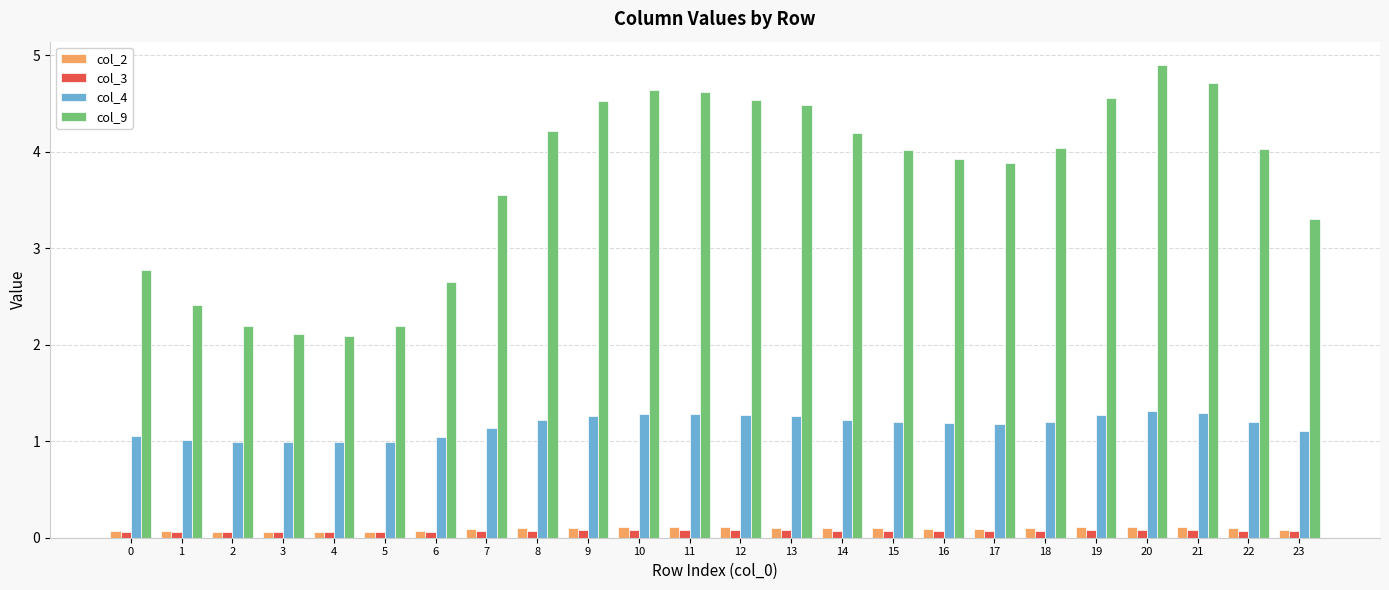

At which category is the sum across all series the highest?

20